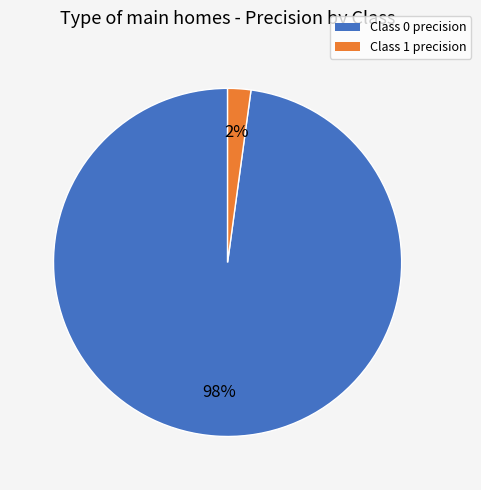

To the nearest percent, what is the average slice percentage?

50%